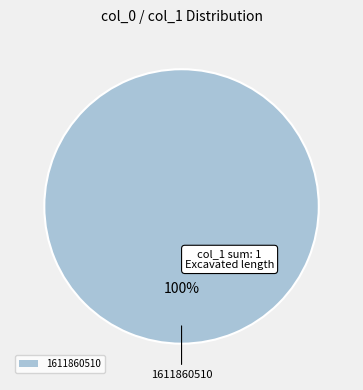

How many slices are in this pie chart?

1